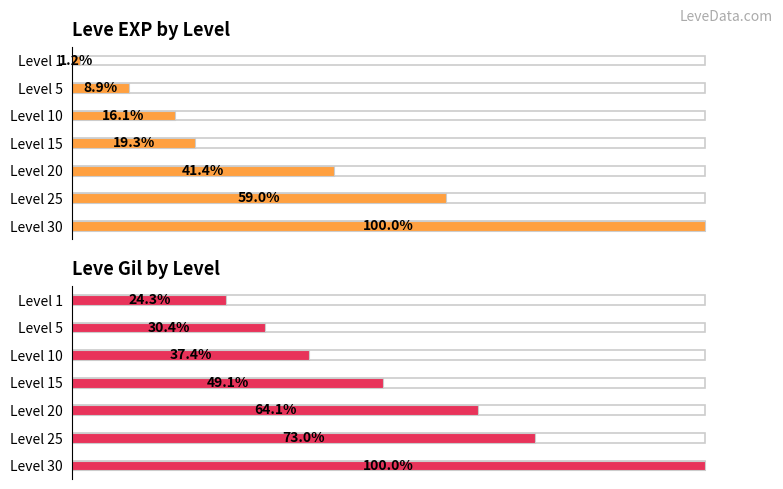

List the series in order of their peak value, highest first.

Avg Leve EXP %, Avg Leve Gil %